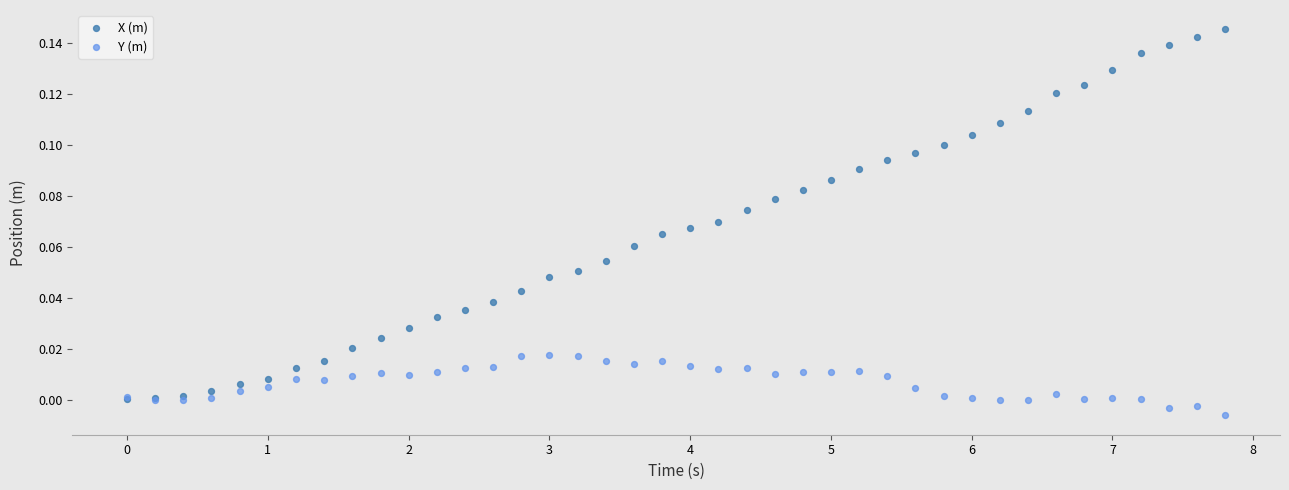

Which series contains the highest Y value?

X (m)